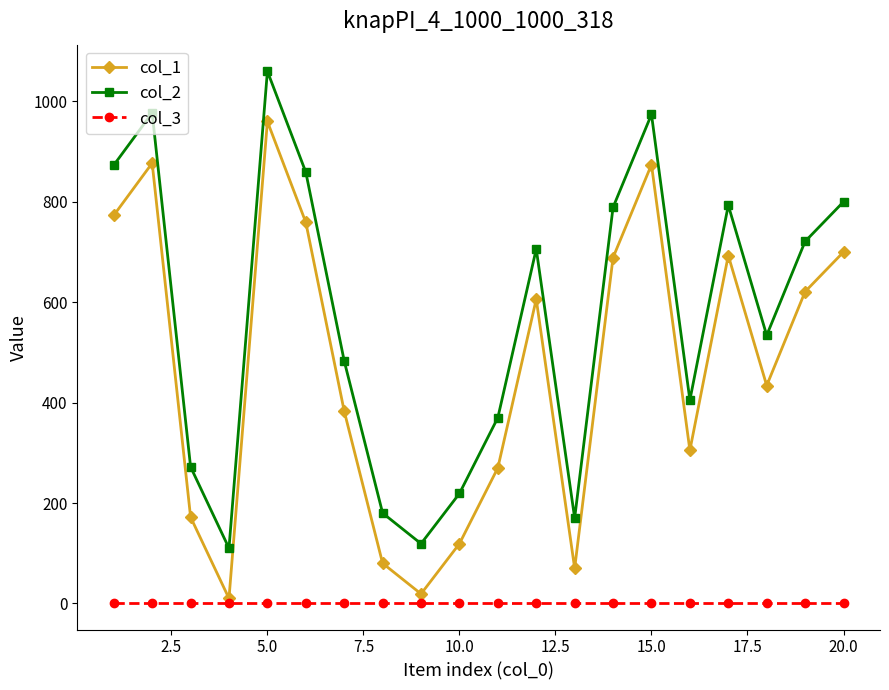

How many categories are shown in the chart?

20